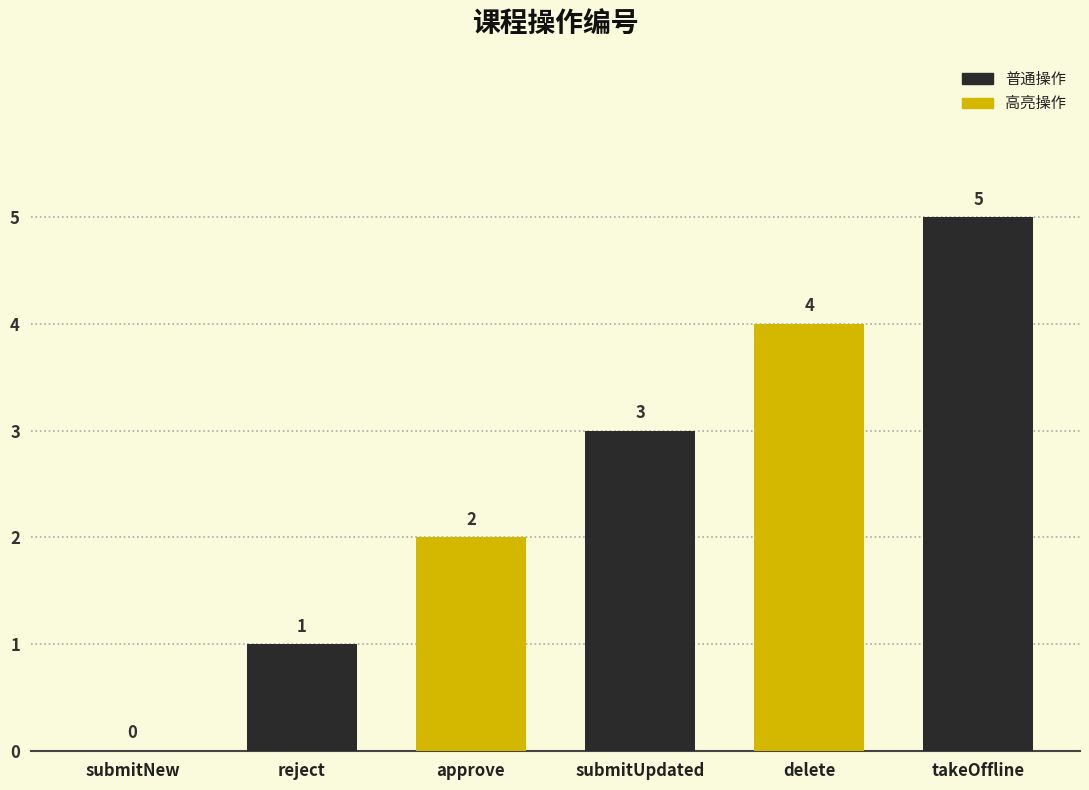

Where is the data nearest to the value 2?

approve